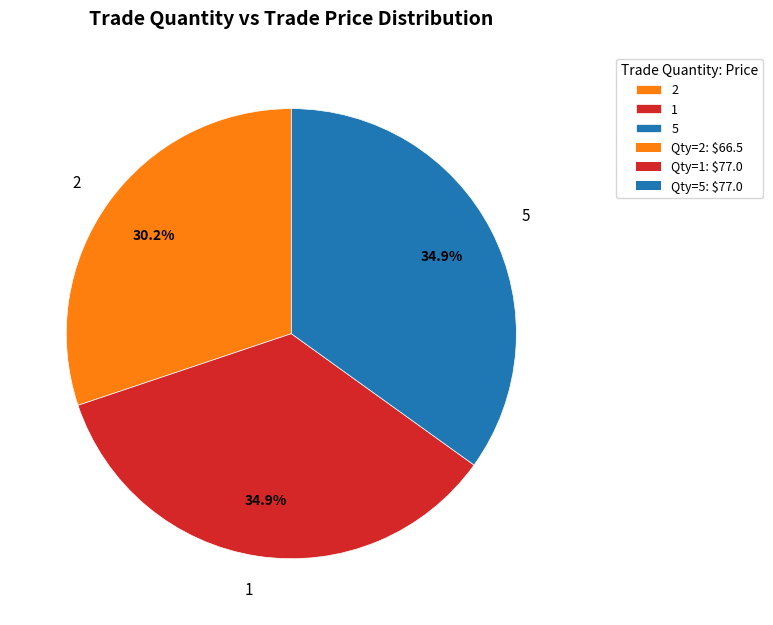

To the nearest percent, what portion does 1 represent?

35%